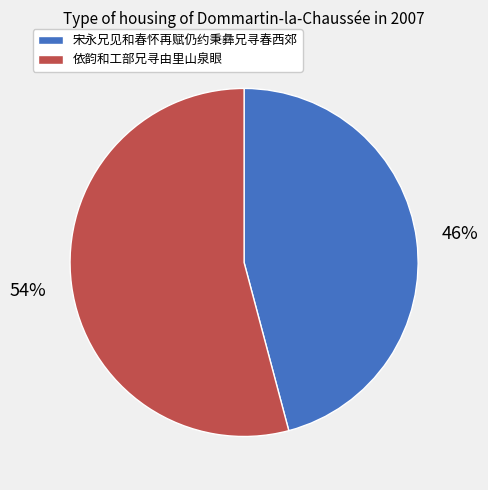

Is there any slice that represents more than half of the pie?

Yes